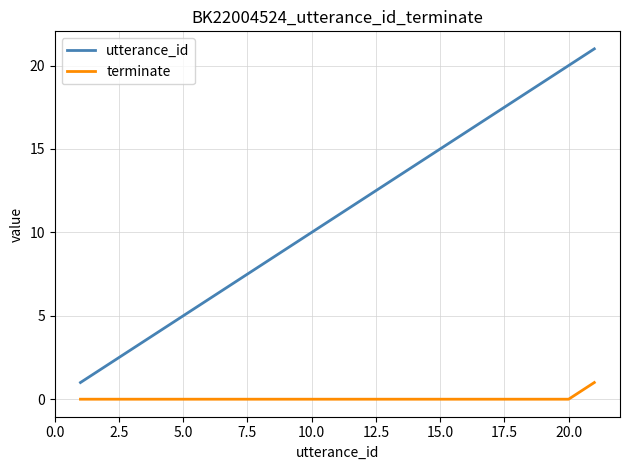

Which series has the largest total across all categories?

utterance_id